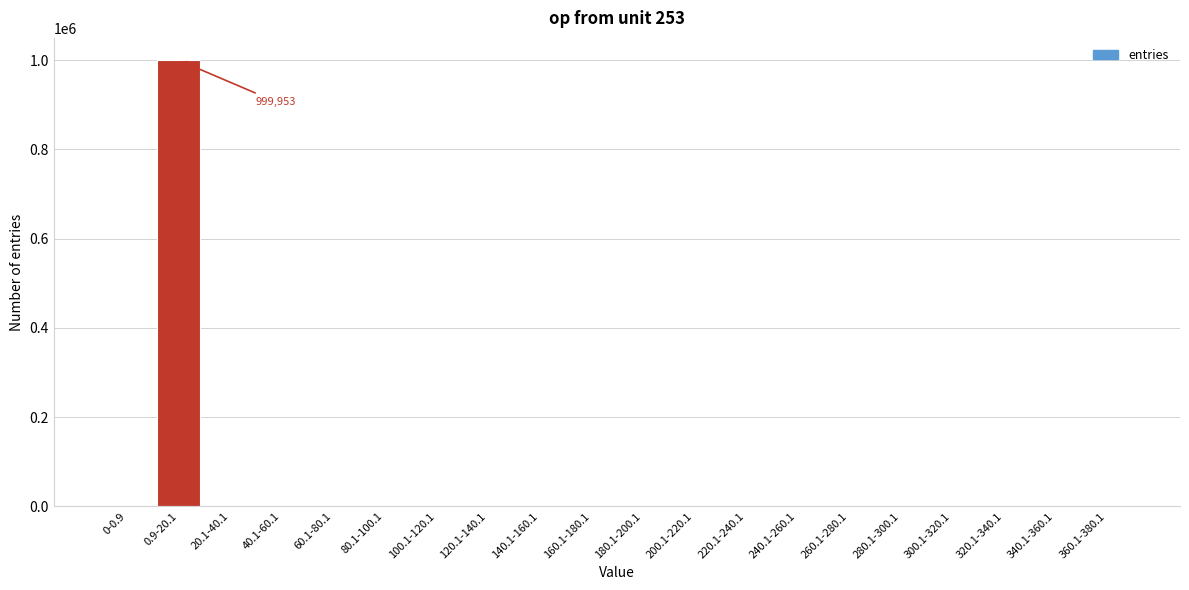

Is it true that the value at 60.1-80.1 is 380295?

False